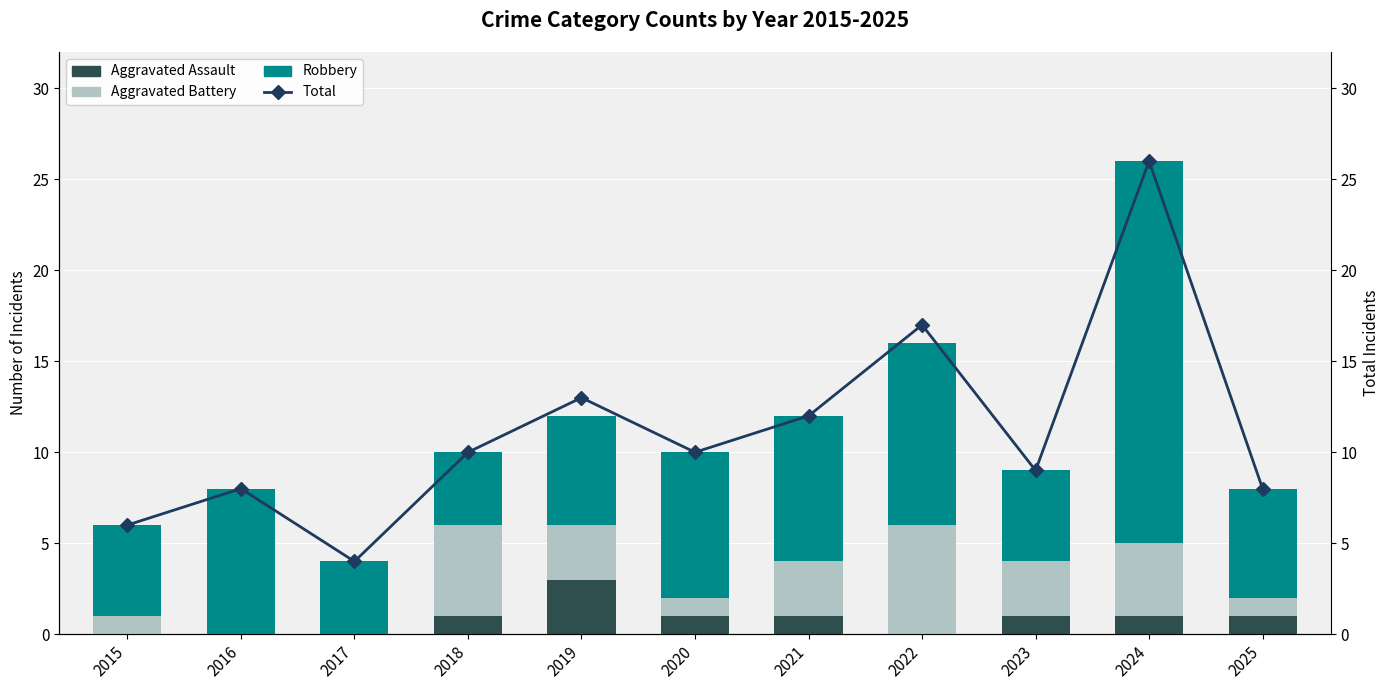

How many groups of bars are there?

11